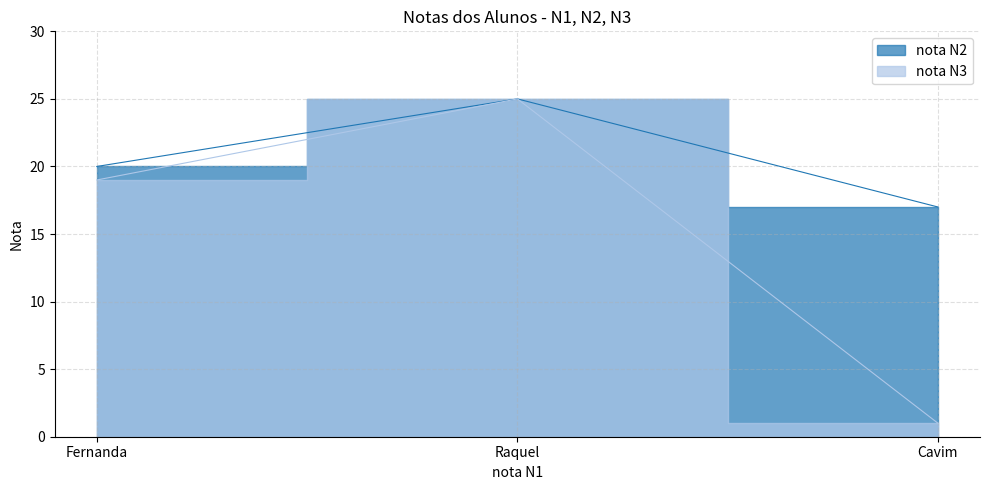

The value of nota N2 at Raquel is 25. True or false?

True